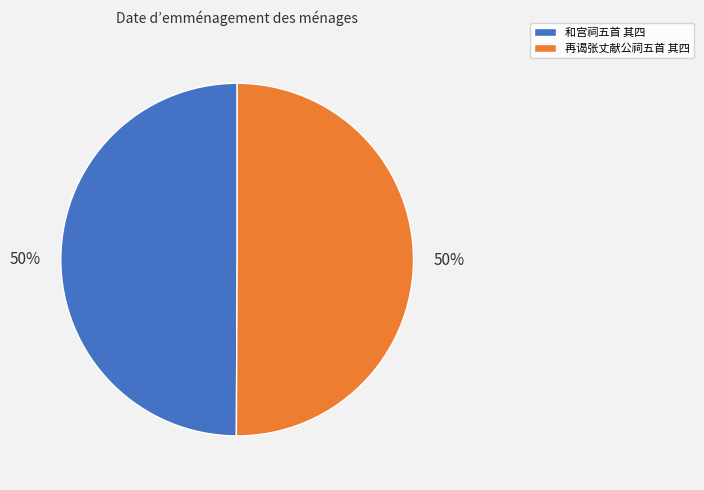

True or false: 和宫祠五首 其四 accounts for 60% of the total.

False